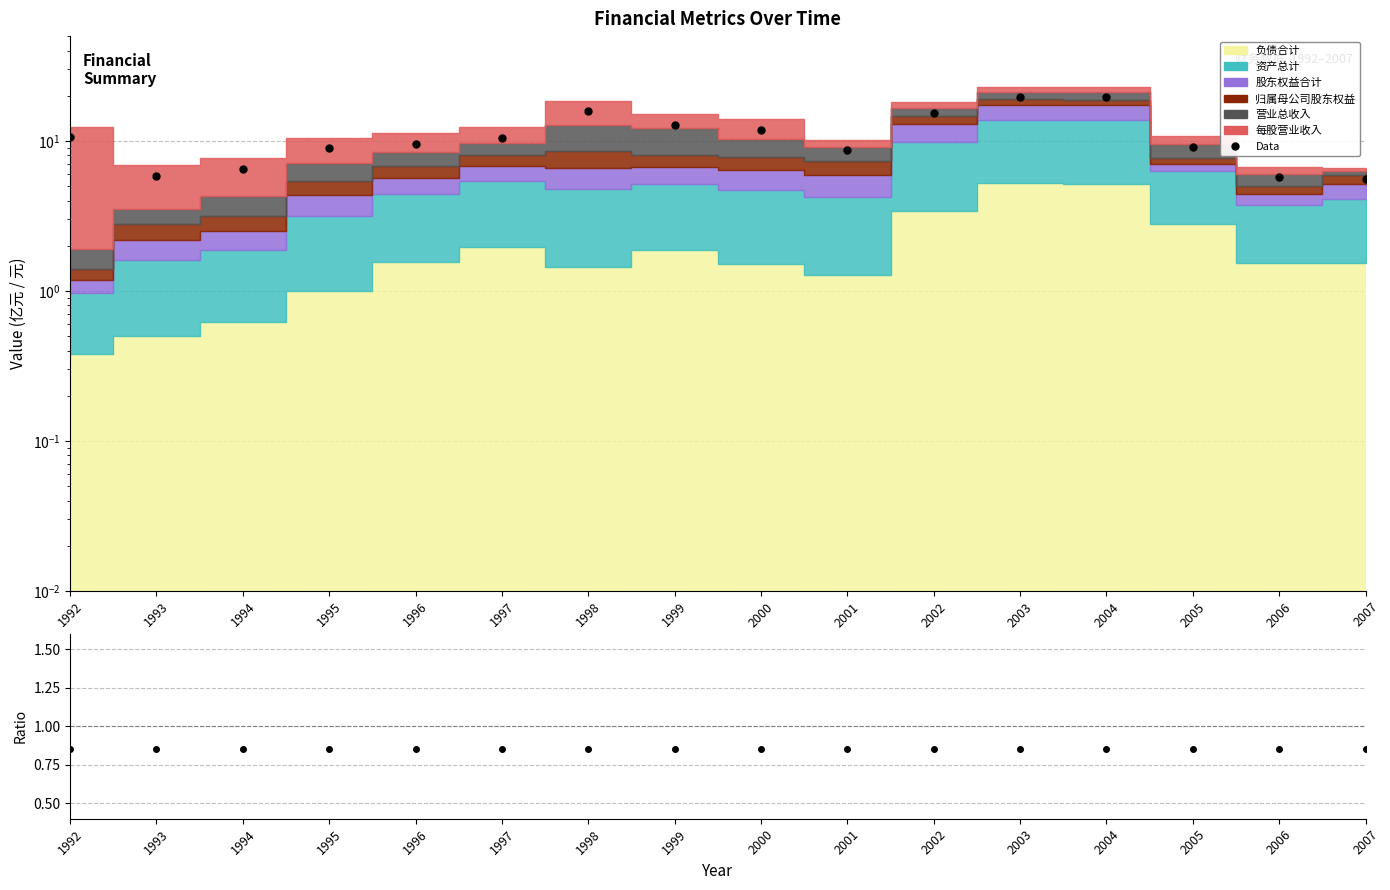

The value of Ratio at 1999 is 0.3. True or false?

False